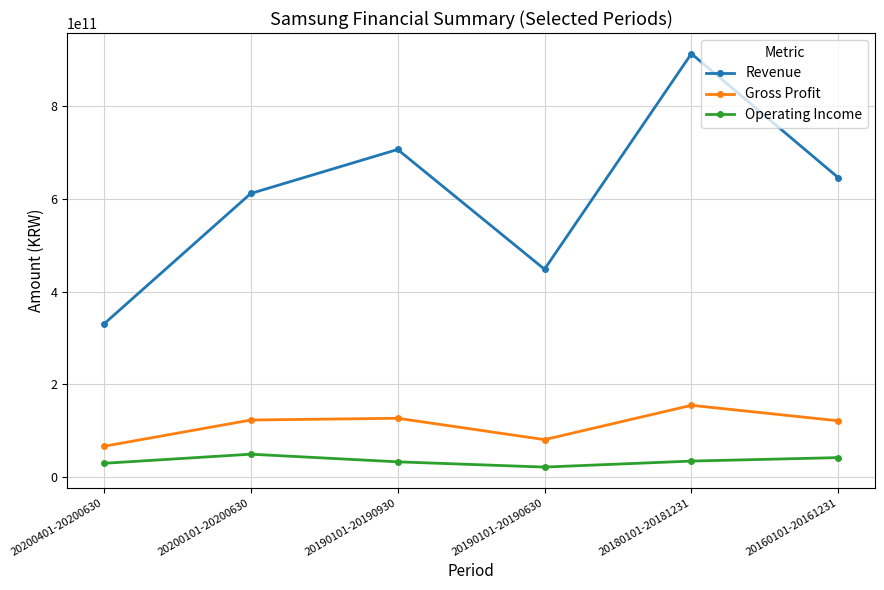

How many distinct data groups are displayed?

3